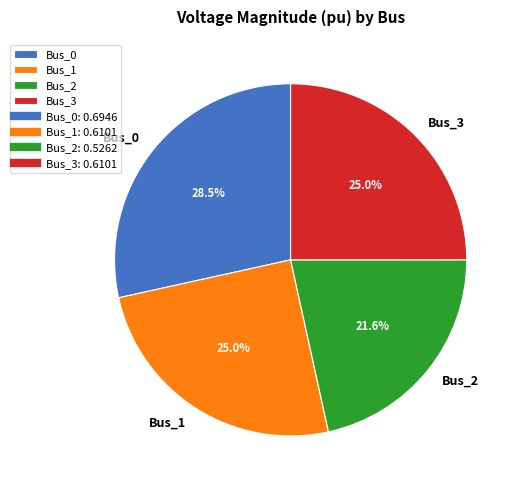

Is Bus_2 the majority of the pie?

No